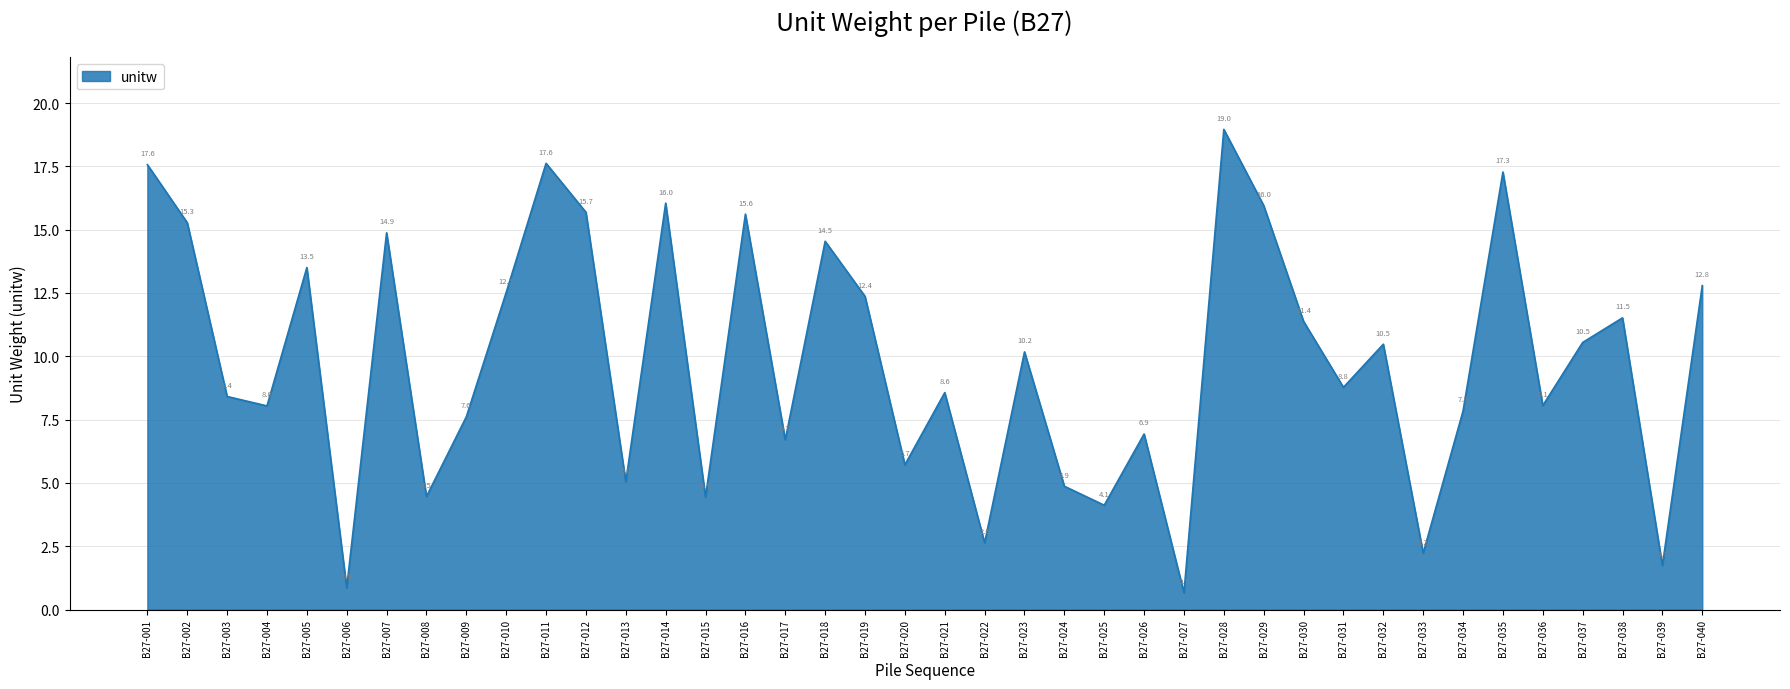

What is the maximum value shown in the chart?

19.0